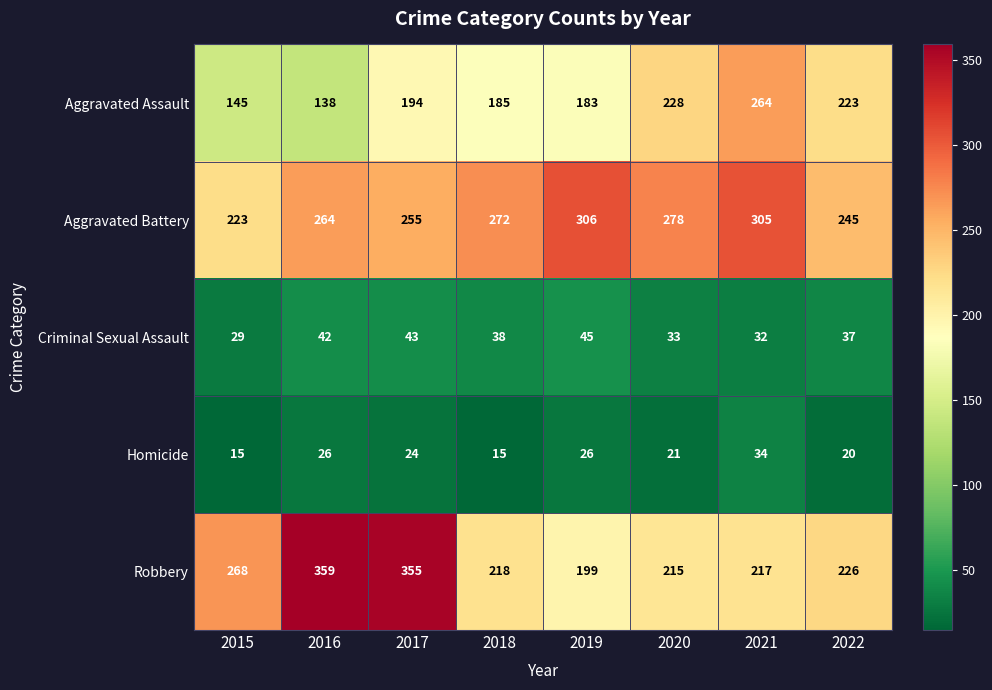

True or false: Robbery has a value of 359 at 2016.

True